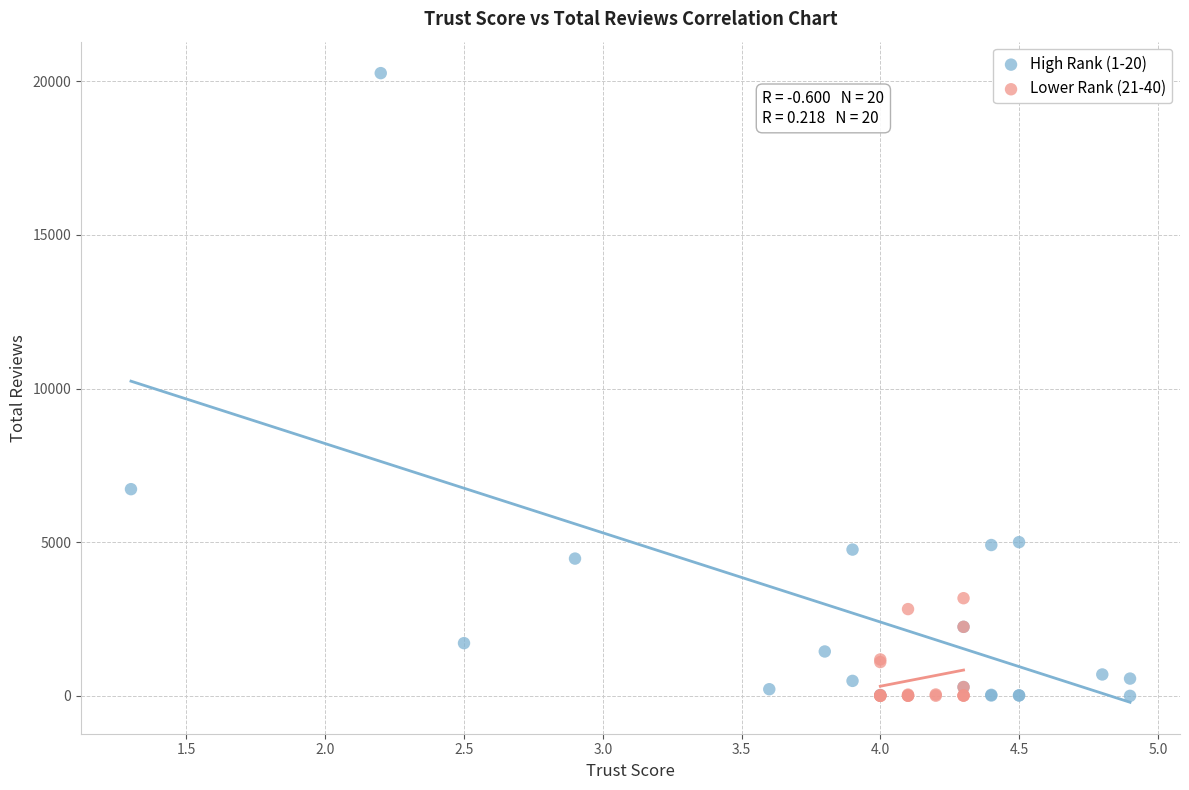

Which series has the largest Y range (max minus min)?

High Rank (1-20)